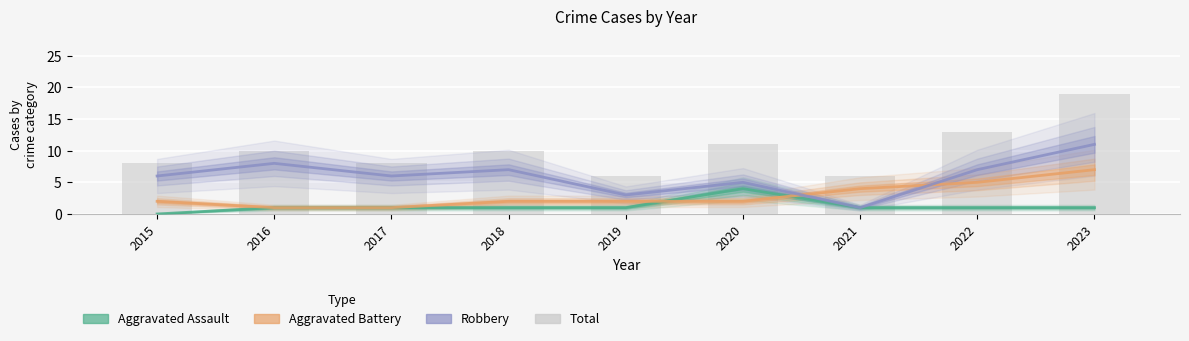

What is the difference between the second highest and minimum values in the Total series?

7